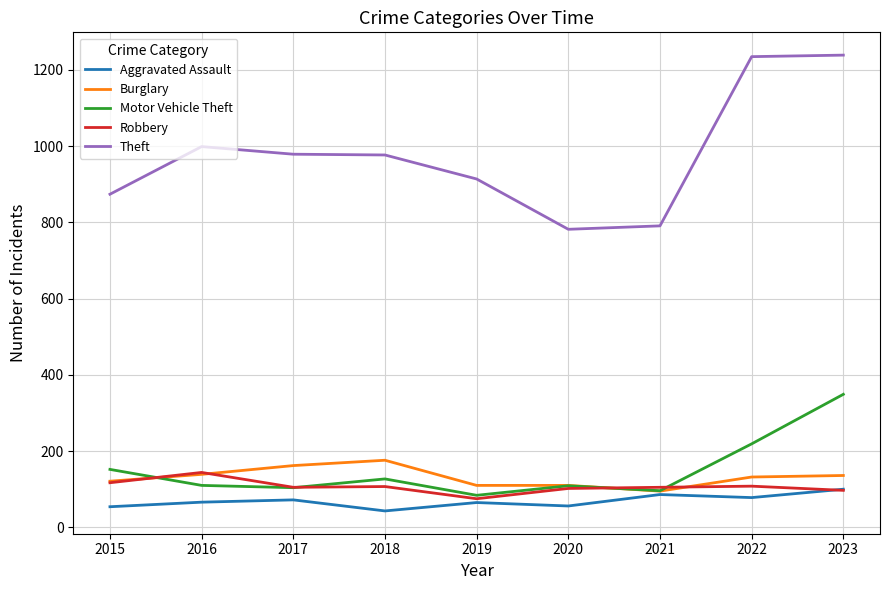

What is the average value of the Burglary series?

131